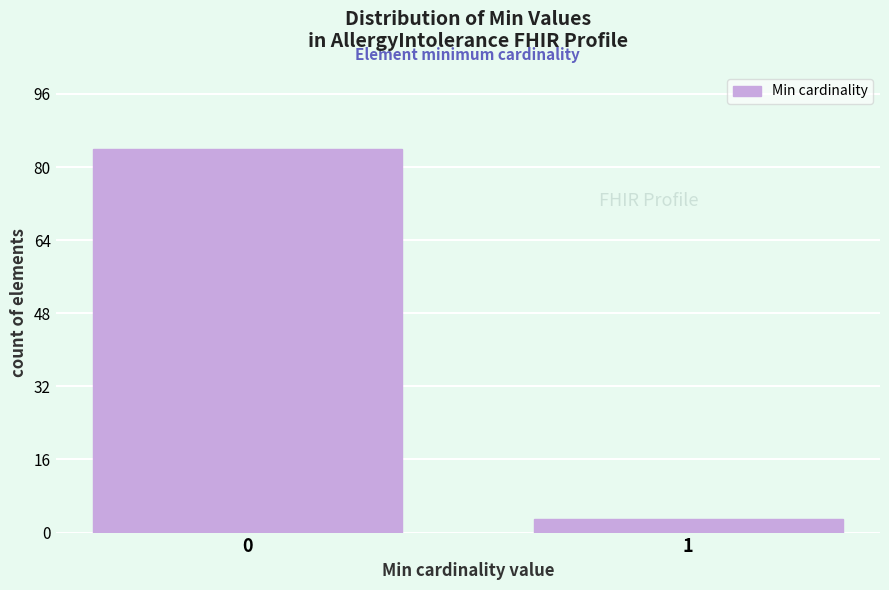

Reading left to right, transcribe all the data shown in this chart.

84	3